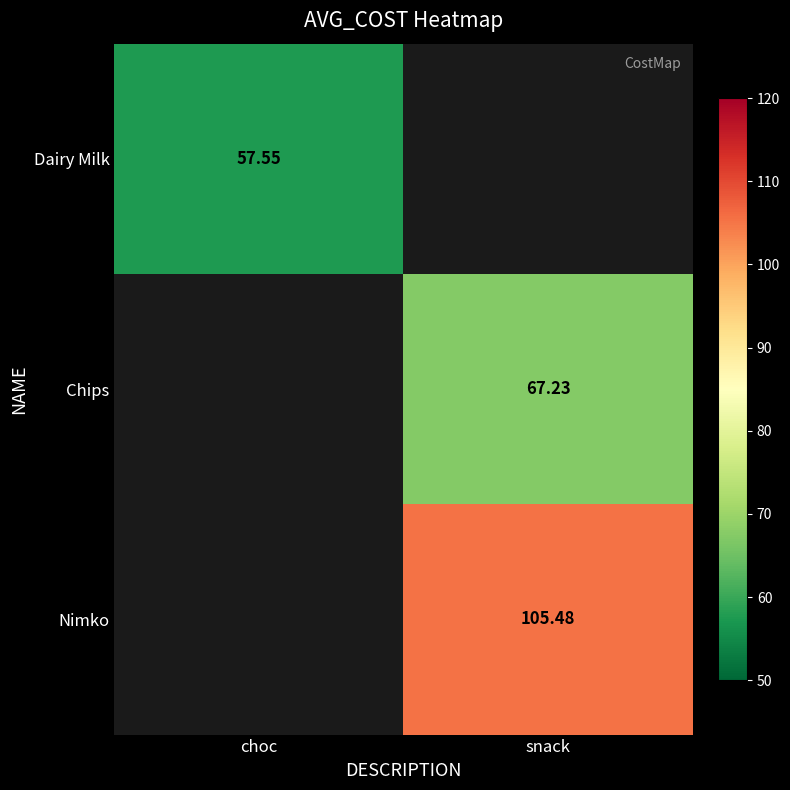

At how many categories does at least one series exceed 69?

1